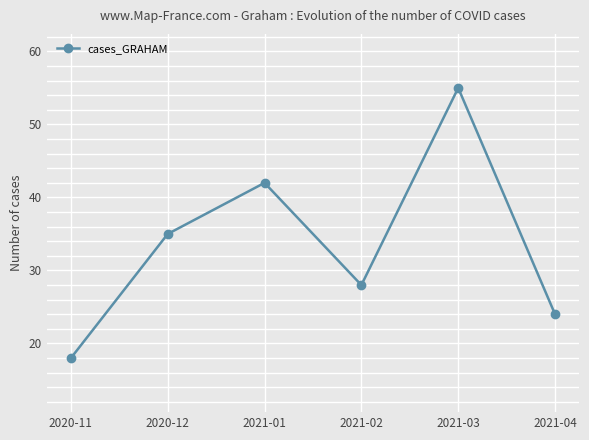

How many interior local peaks (higher than both neighbors) does the data have?

2